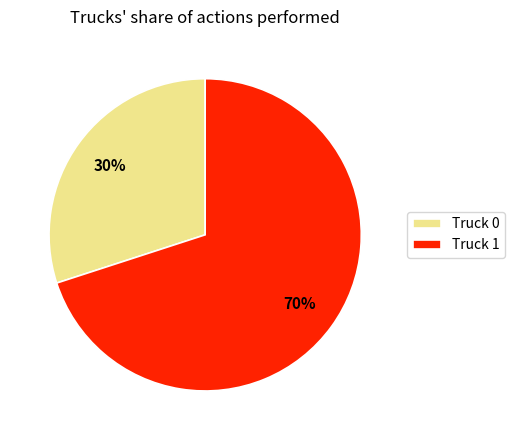

Count the number of slices in the pie.

2